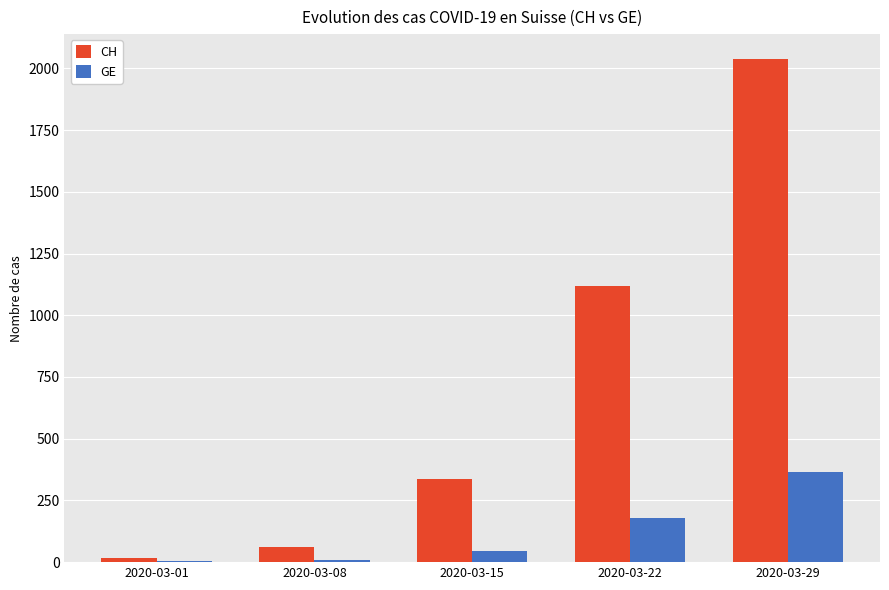

What is the total value across all series at 2020-03-15?

384